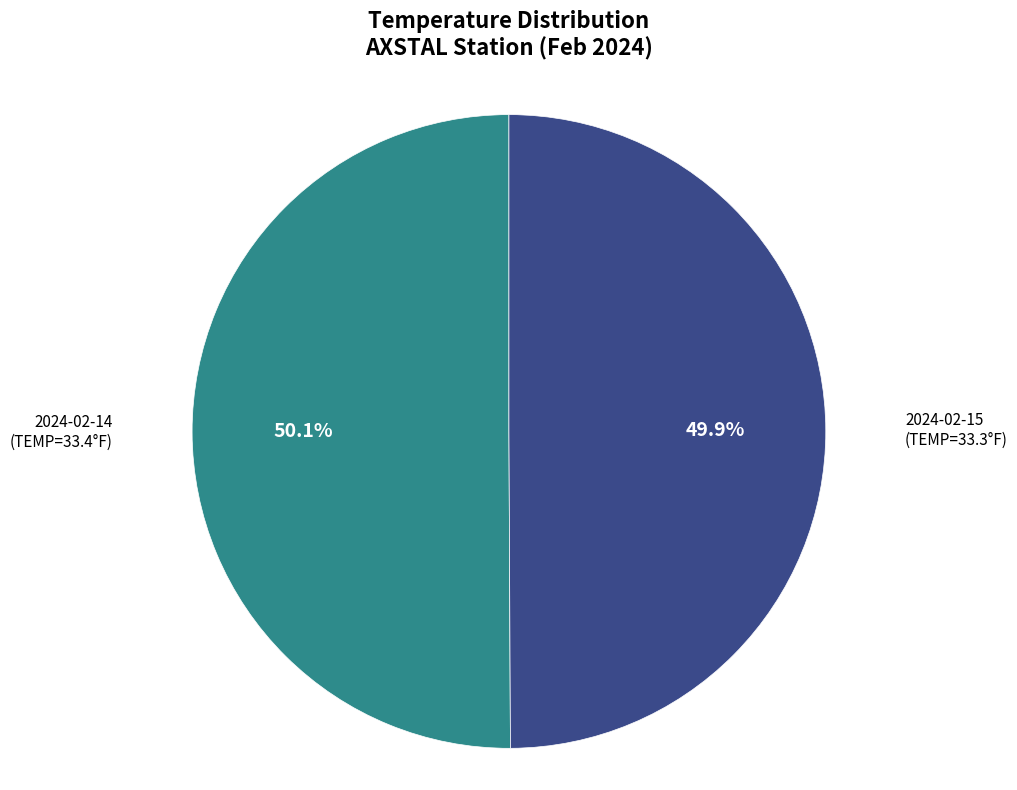

How many segments does this pie chart have?

2